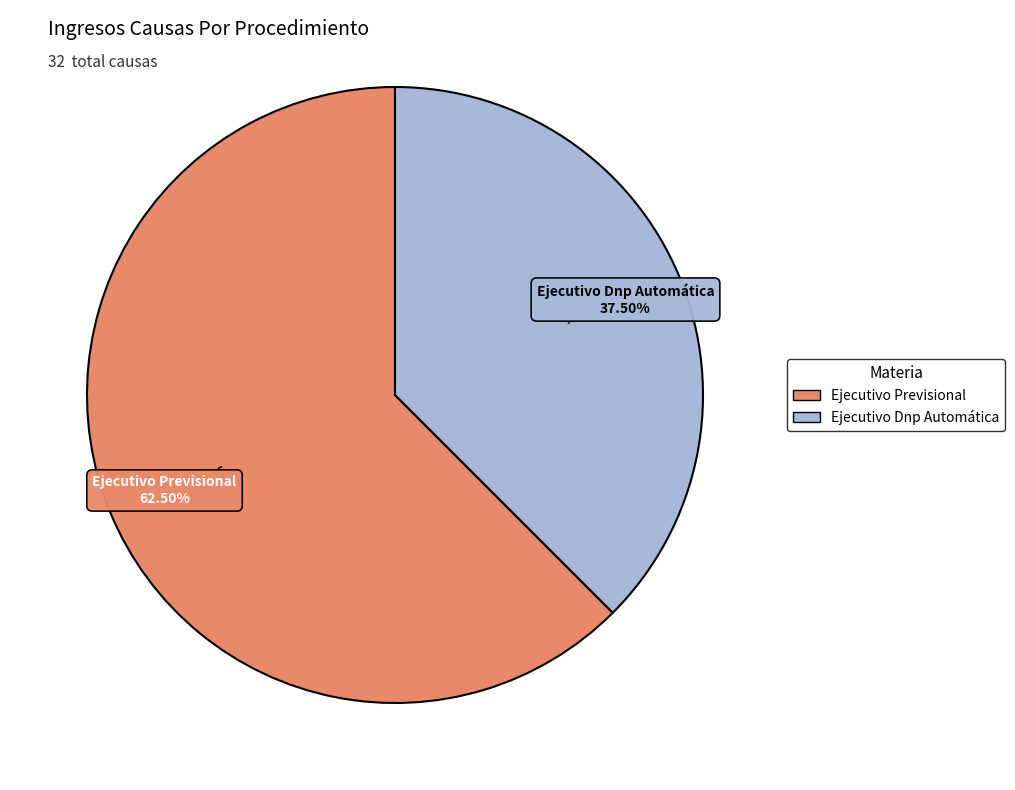

What is the ratio of the value at Ejecutivo Dnp Automática to the value at Ejecutivo Previsional?

0.6